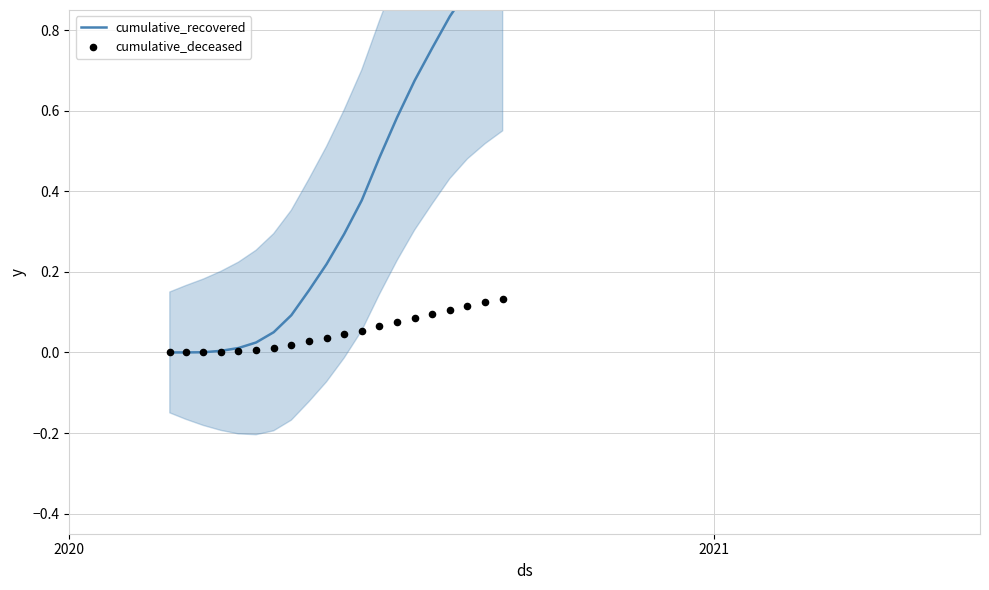

At how many categories does at least one series exceed 0?

20